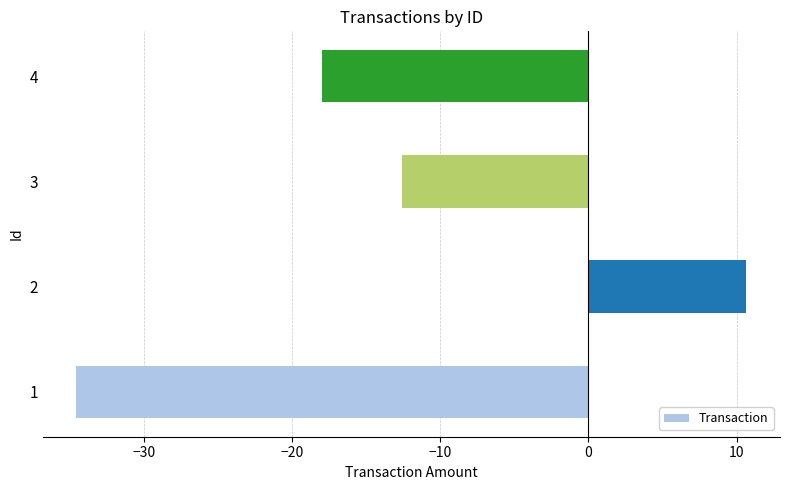

List the labels in order of value, smallest first.

1, 4, 3, 2